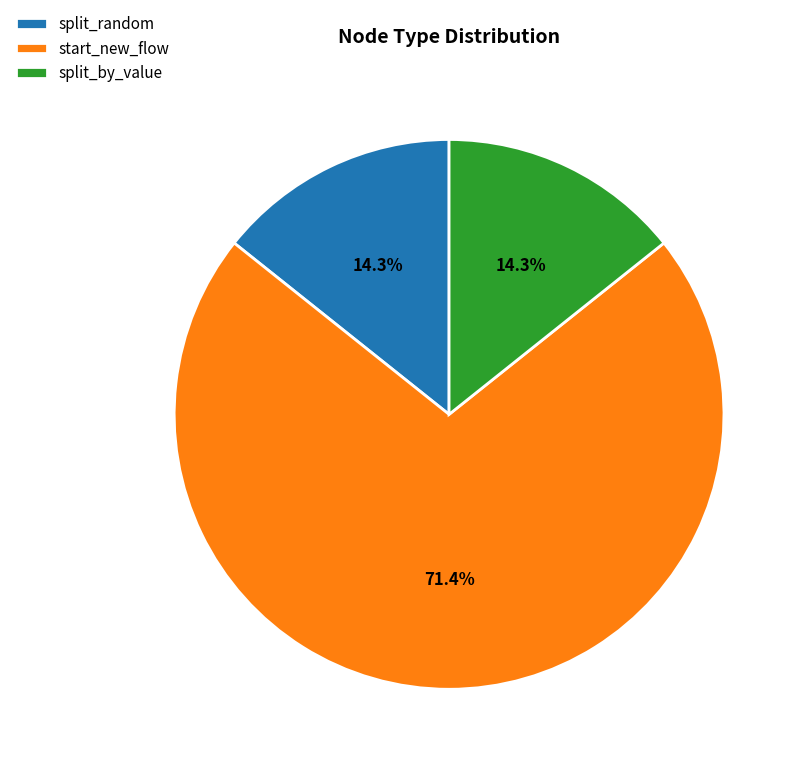

What is the largest slice in the pie chart?

start_new_flow